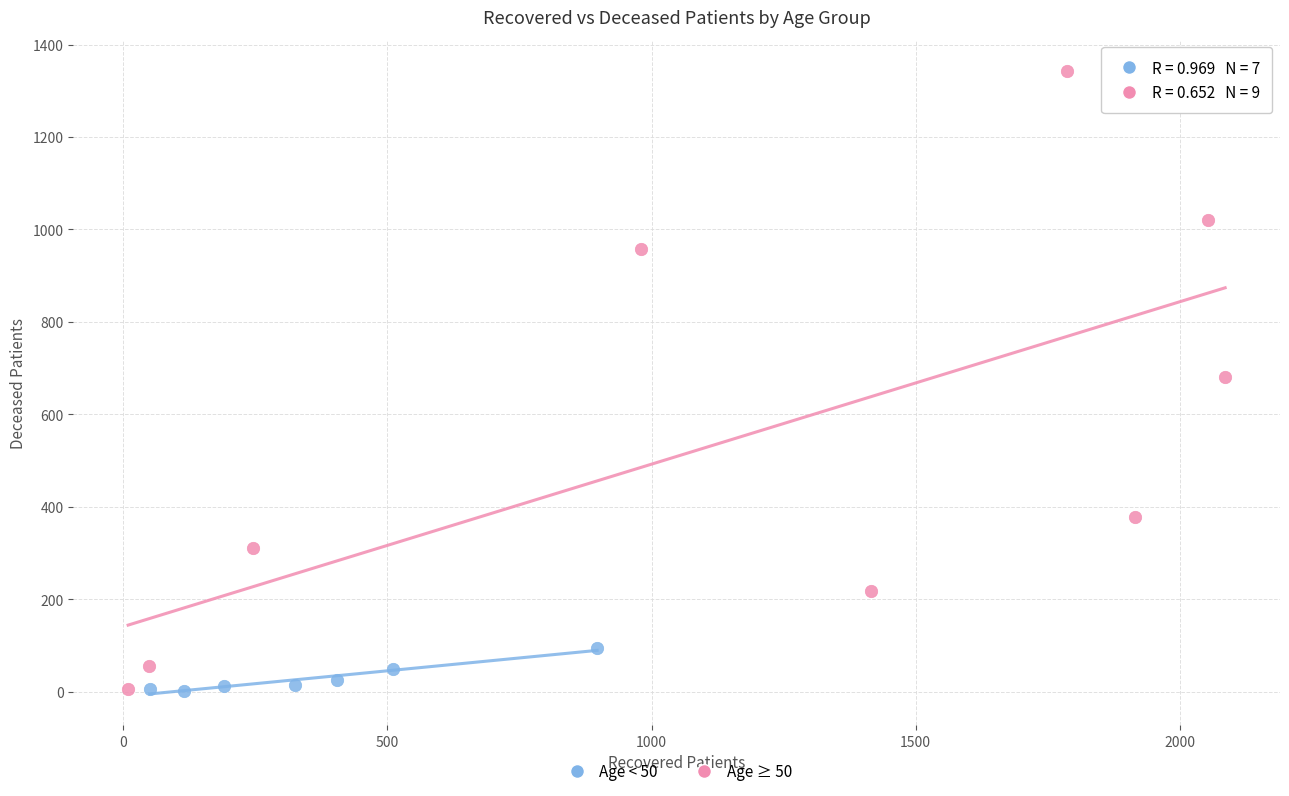

What are all the series names shown in the legend?

Age < 50, Age ≥ 50